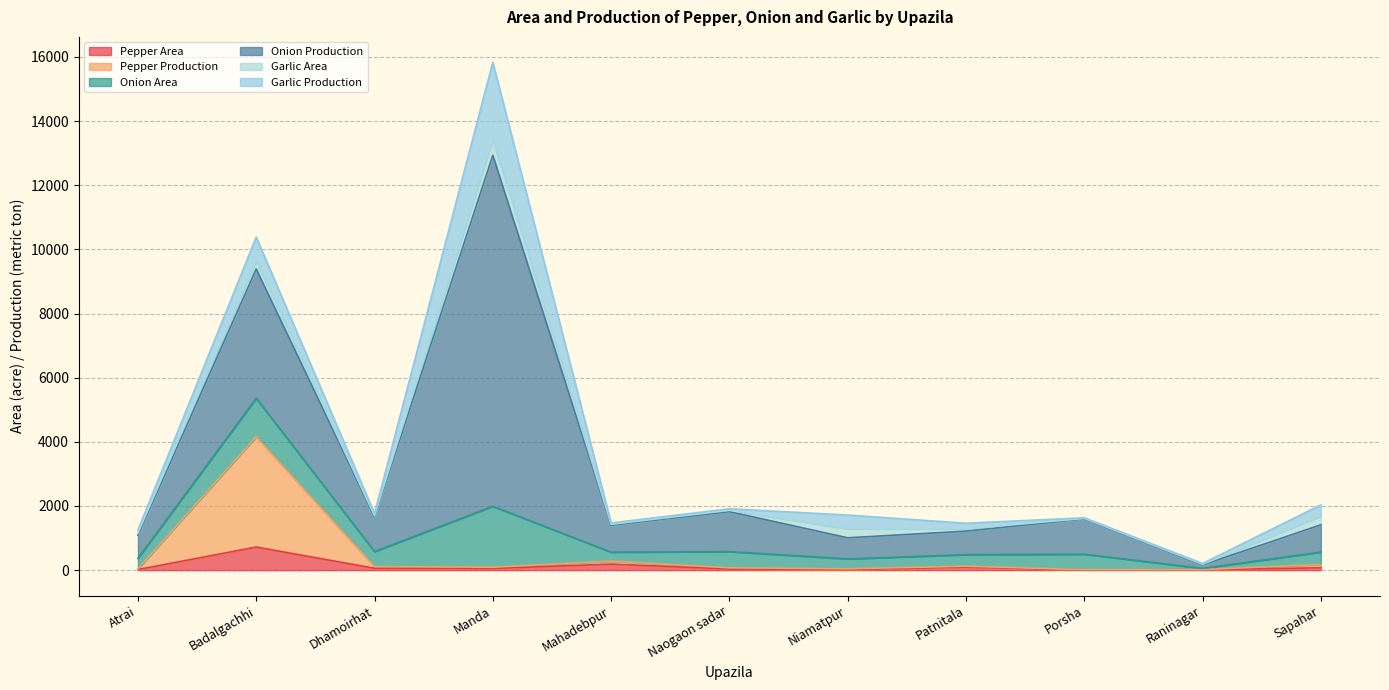

True or false: Pepper Production and Onion Area intersect in this chart.

False